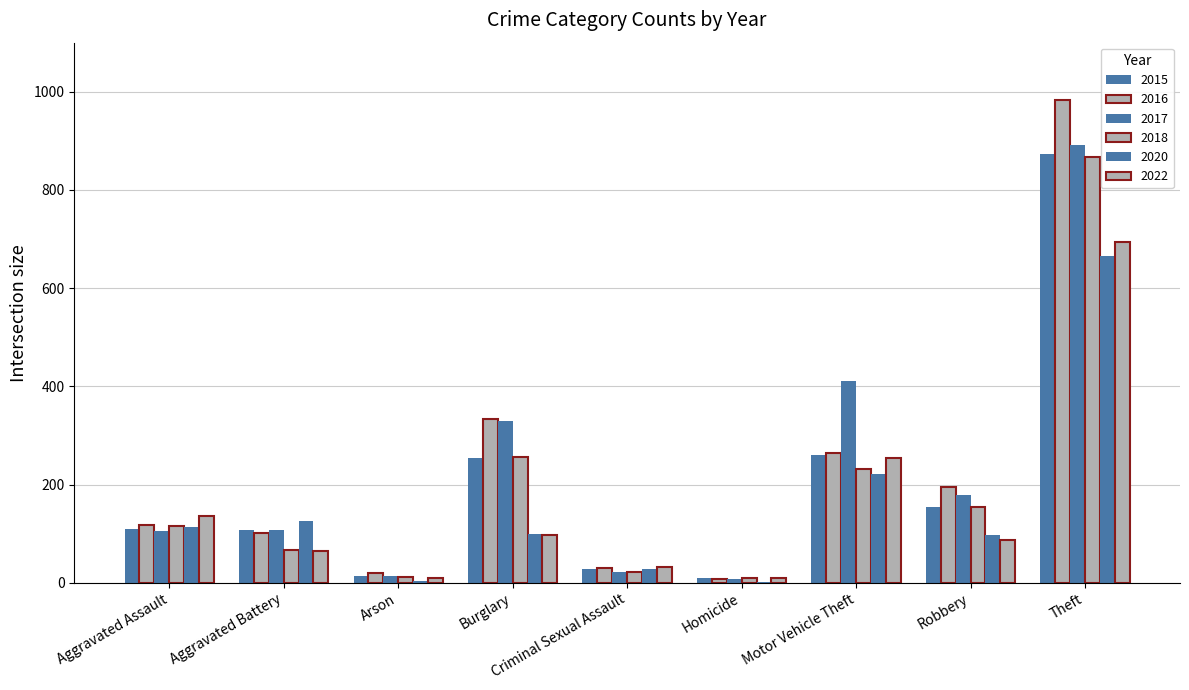

Reading left to right, extract all data points from this chart.

2015: 110	108	13	254	28	9	261	154	874
2016: 118	102	20	333	30	7	265	194	984
2017: 105	108	14	329	21	8	411	178	892
2018: 115	67	12	257	21	10	231	155	868
2020: 113	126	4	100	27	2	222	97	666
2022: 135	65	10	97	33	9	254	87	693